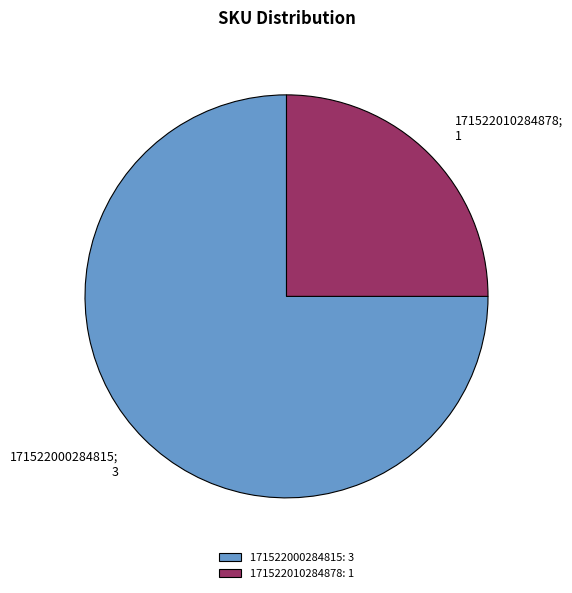

The 171522000284815 slice represents 61% of the pie. True or false?

False